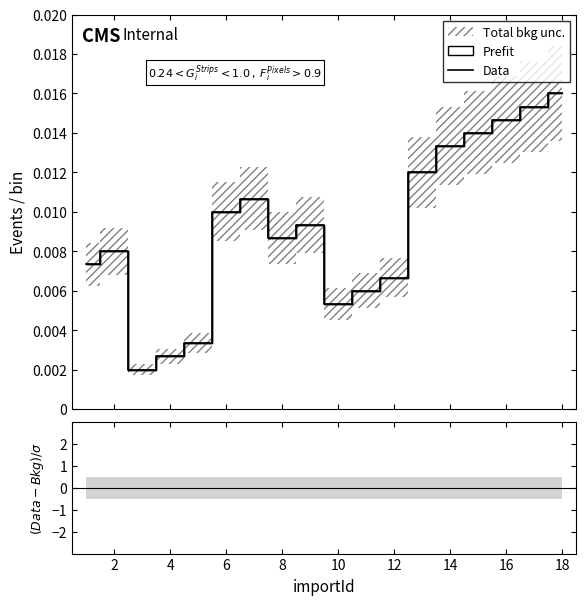

True or false: there are more than 1 points higher than both neighbors.

True